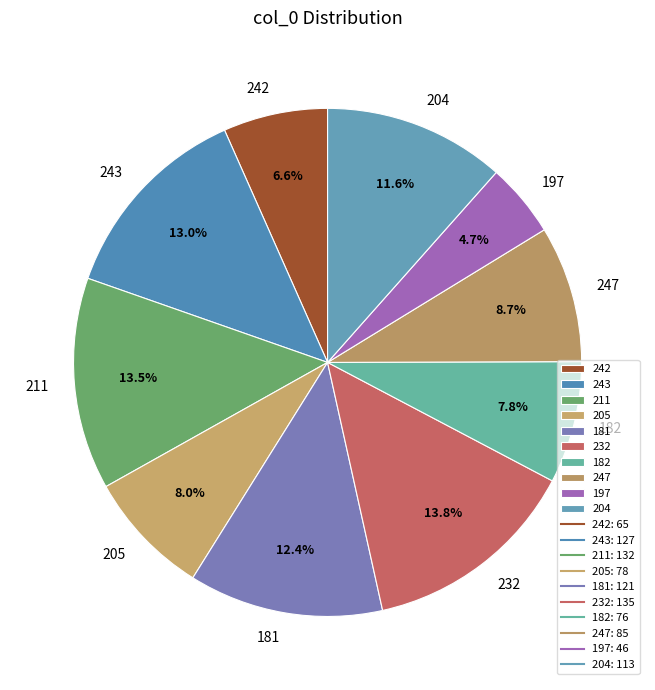

How many slices are in this pie chart?

10